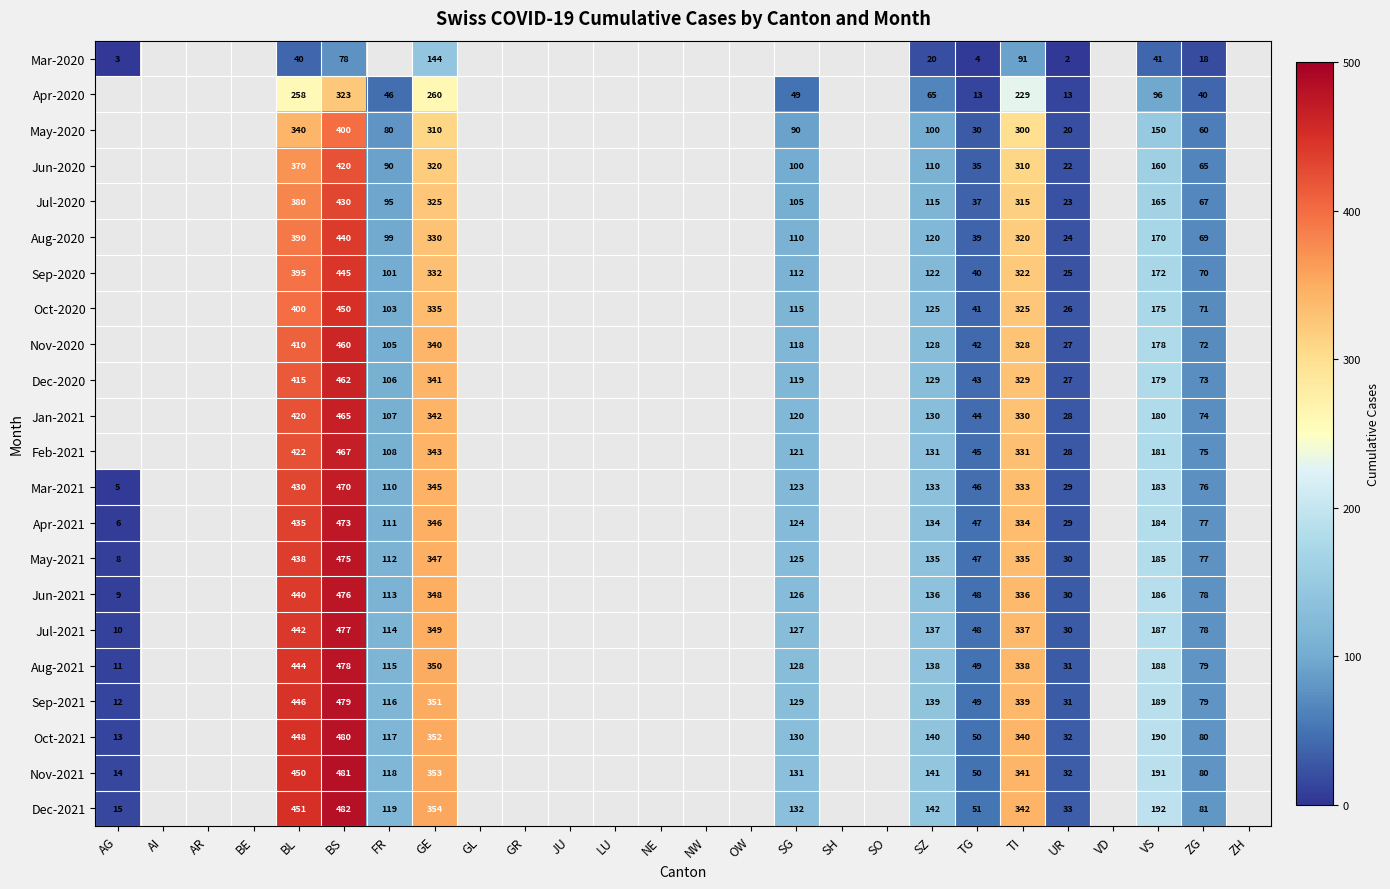

Which has a higher value, OW or AG?

AG